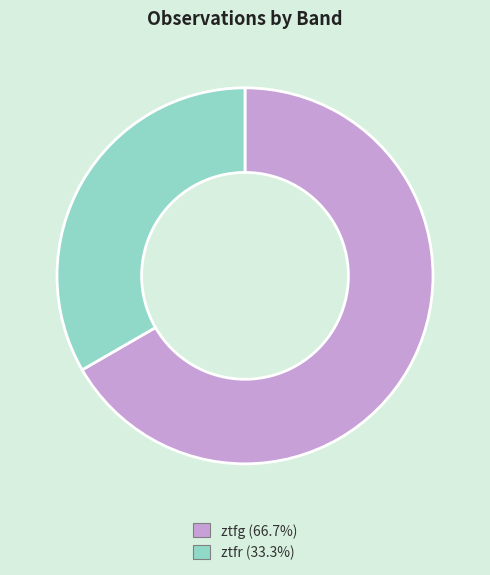

Does ztfr account for over 50% of the chart?

No